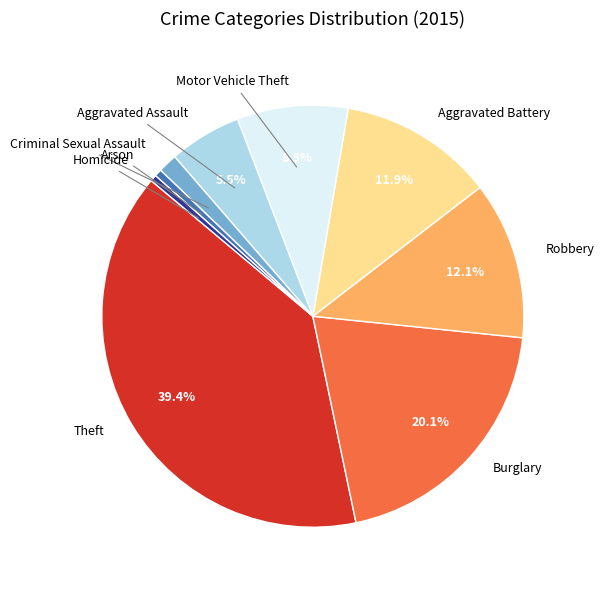

How many segments does this pie chart have?

9